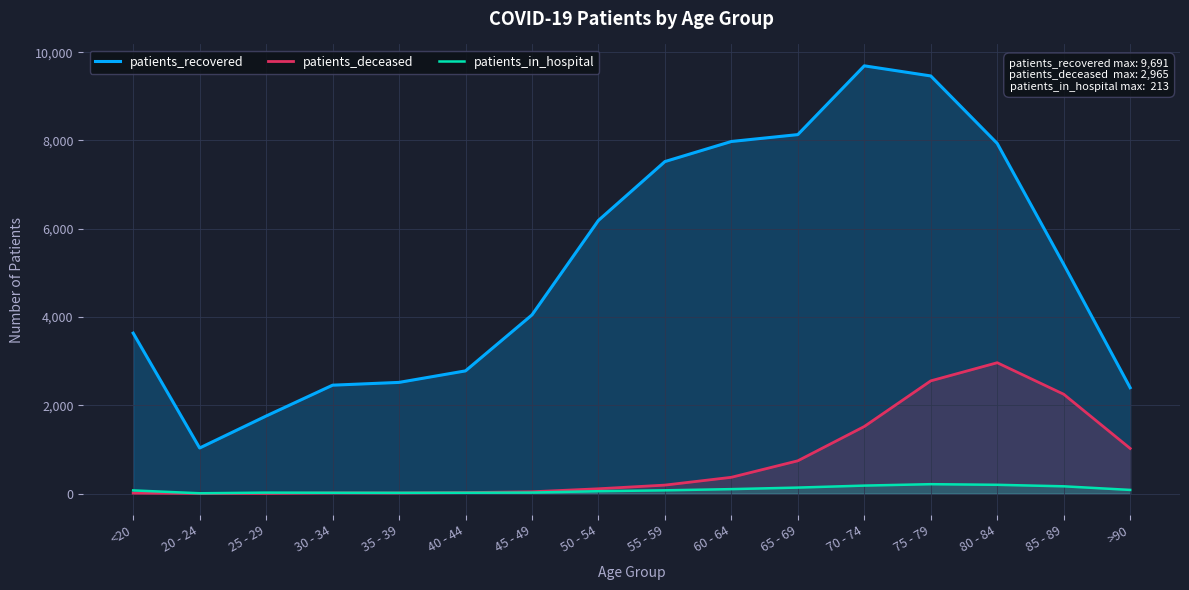

How many series are shown in this chart?

3